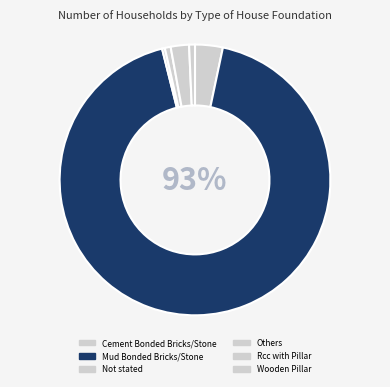

To the nearest percent, what is the combined percentage of Rcc with Pillar and Wooden Pillar?

3%